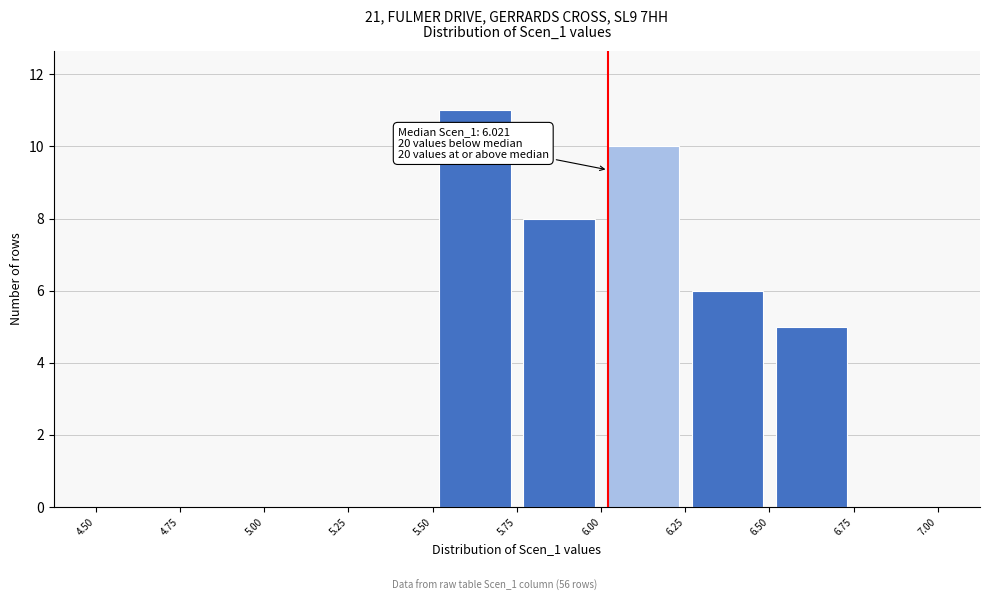

Over which range of the x-axis is the bar tallest?

5.50 to 5.75